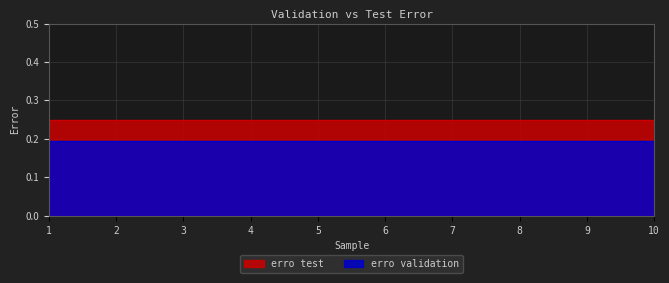

Count the number of data series in this chart.

2